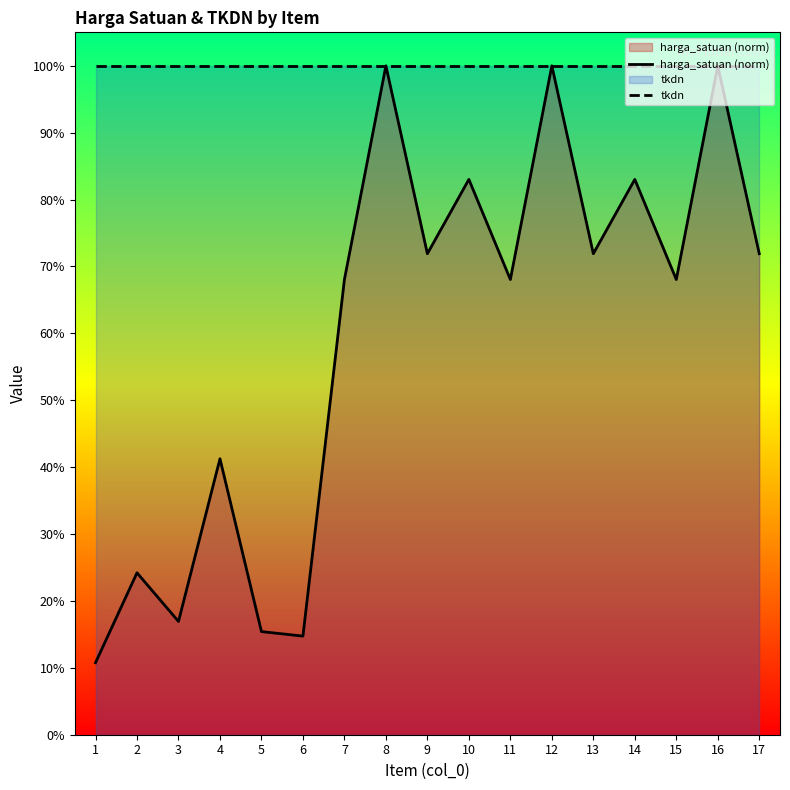

Which series has the largest total across all categories?

tkdn